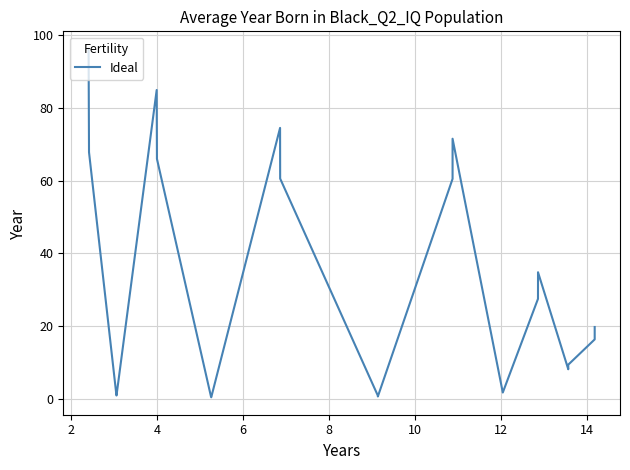

The value at 16 is 108.2. True or false?

False